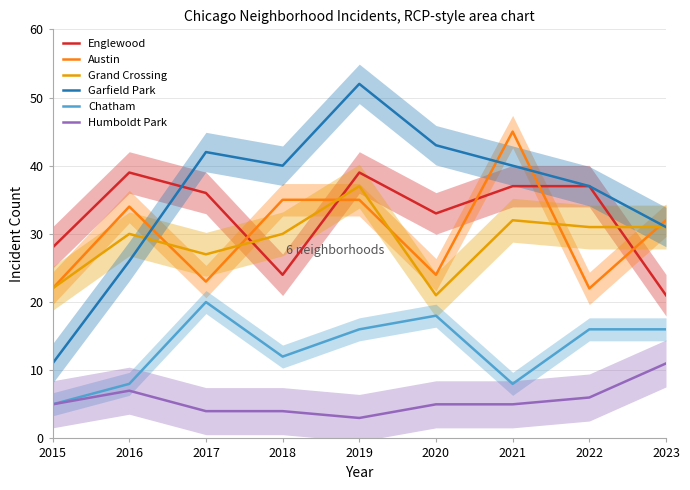

Between 2023 and 2019, which is larger?

2019